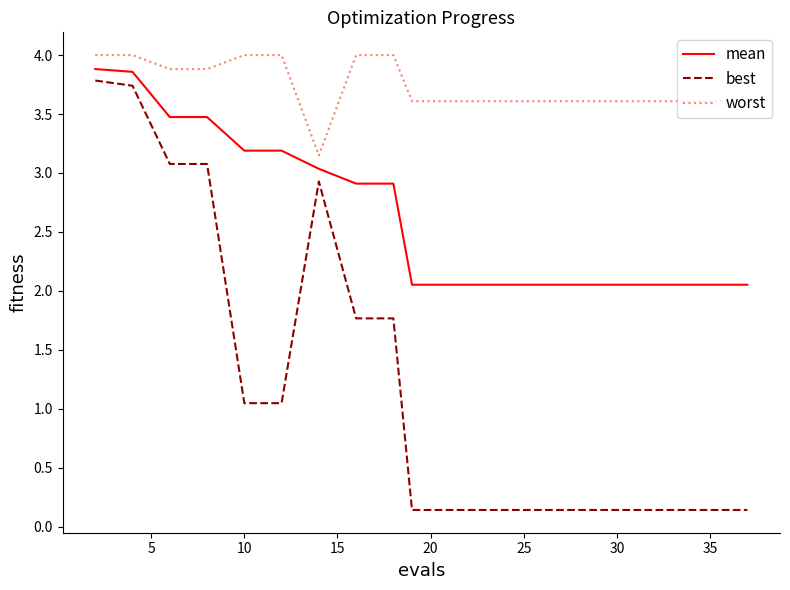

Which series has the widest spread of values?

best